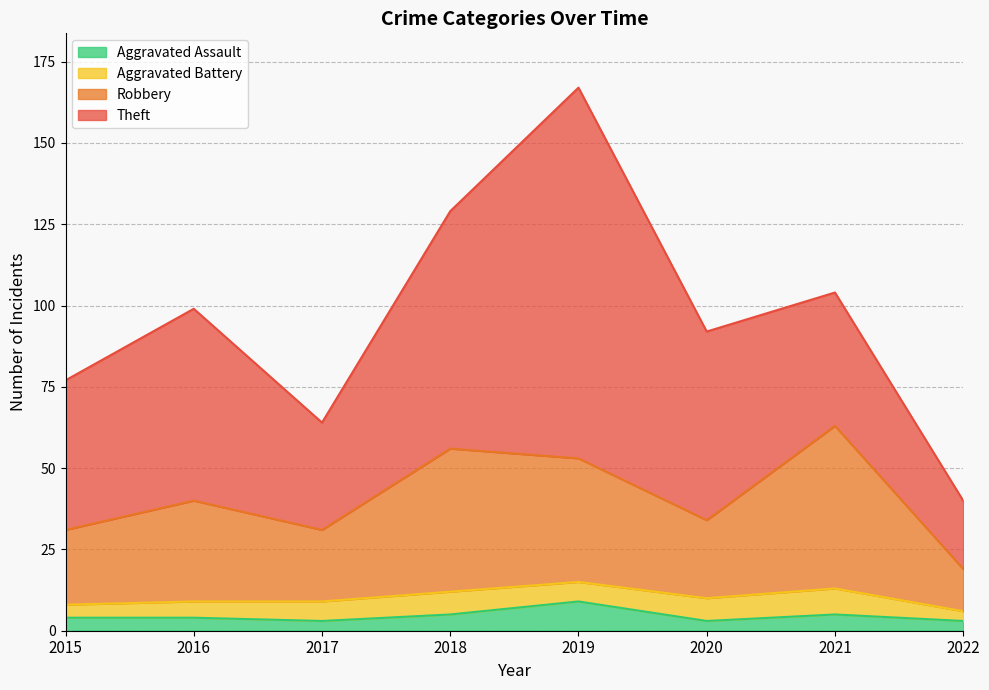

True or false: Aggravated Assault has a value of 3 at 2022.

True